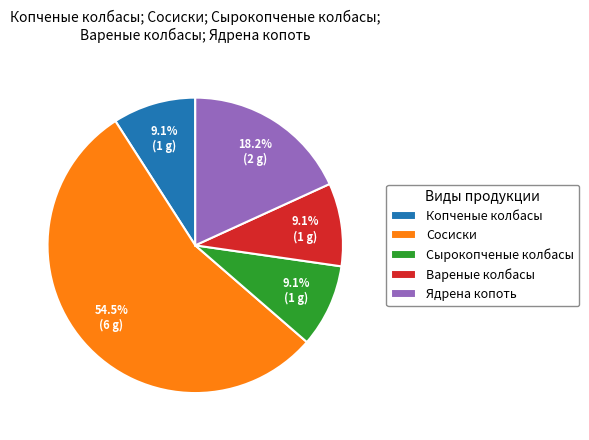

The Сырокопченые колбасы slice represents 9% of the pie. True or false?

True